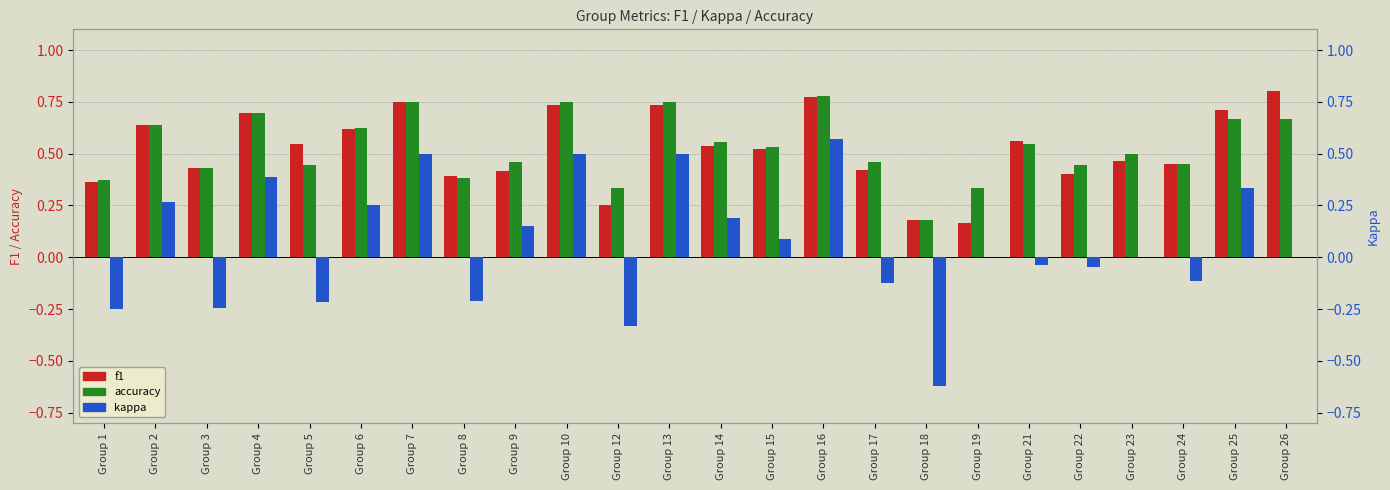

What is the total value across all series at Group 17?

0.8